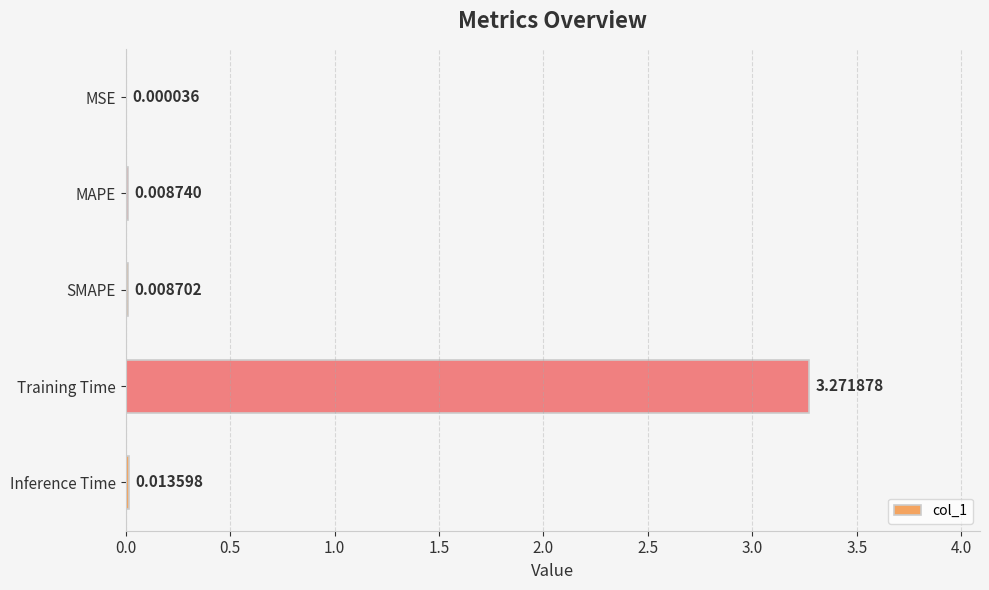

Which category has the highest value across all series?

Training Time